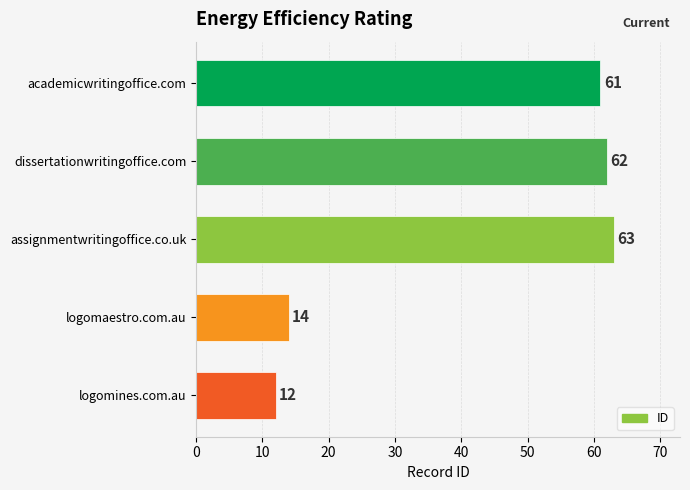

How many data points does each series have?

5